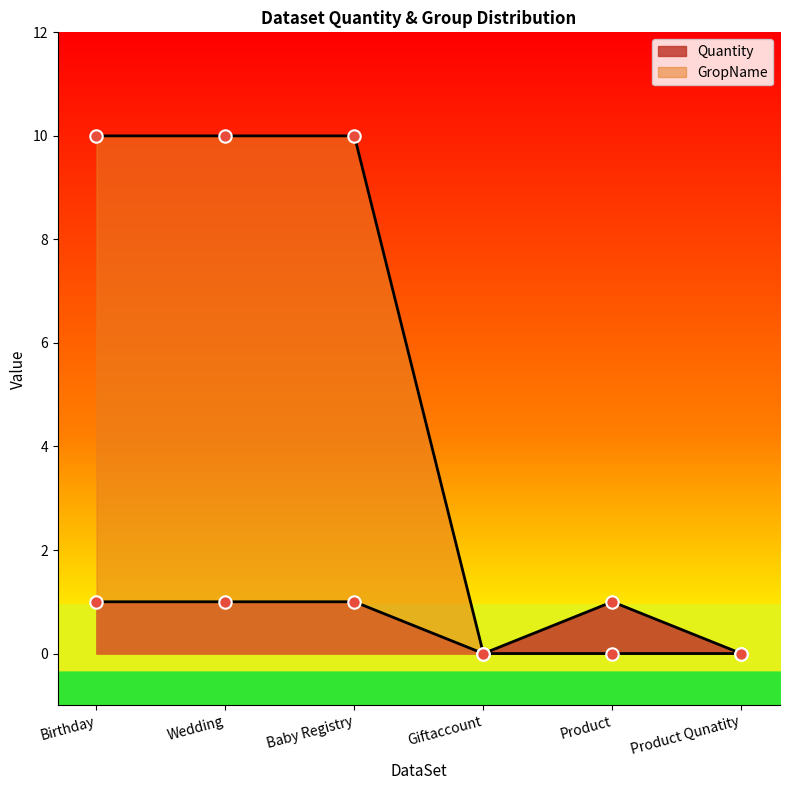

Which series reaches the maximum Y coordinate?

GropName